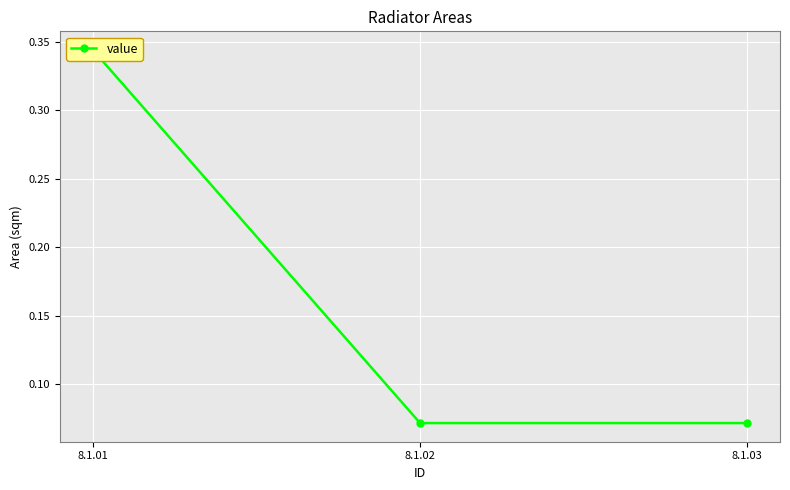

Rank the categories by value from highest to lowest.

8.1.01, 8.1.02, 8.1.03